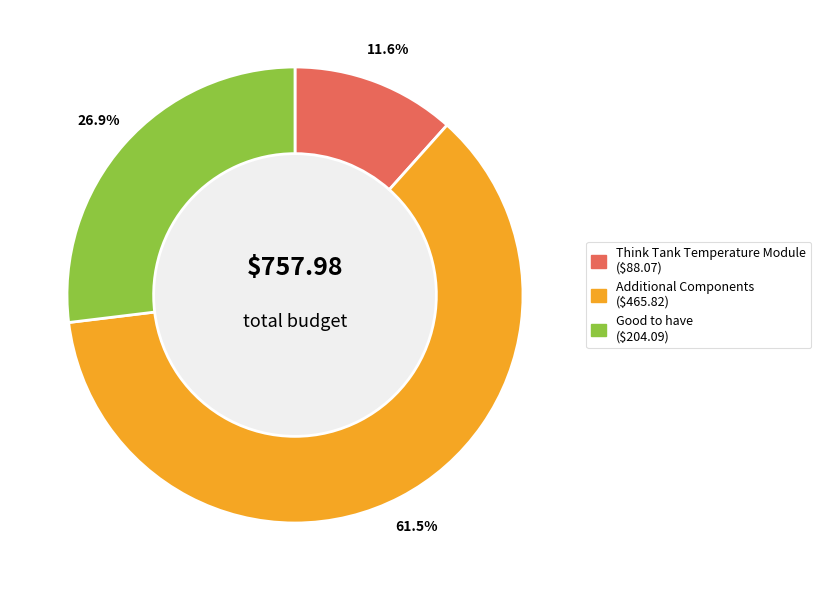

Does Additional Components represent more than half of the total?

Yes